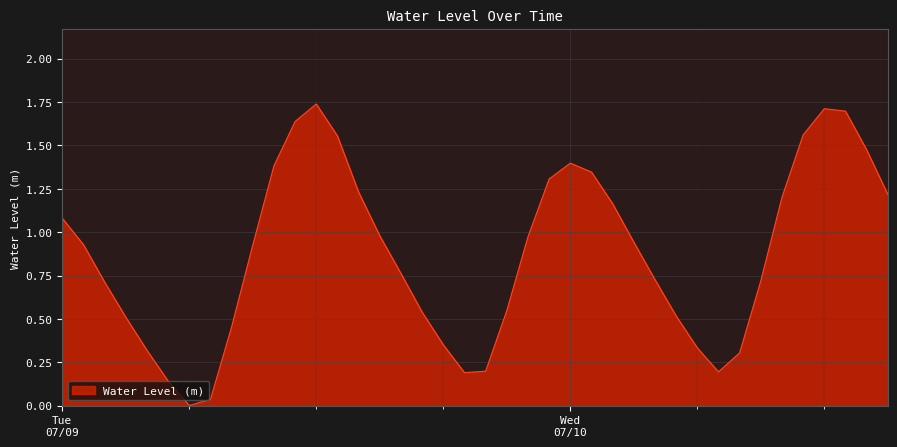

How many lines are shown in the chart?

1